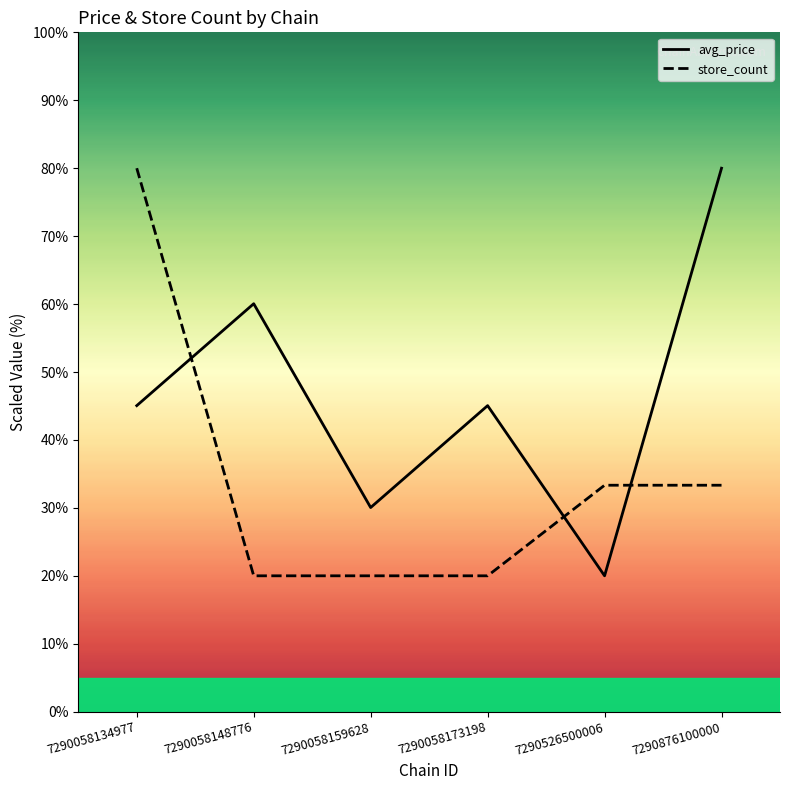

What is the lowest value of the avg_price series?

20.0